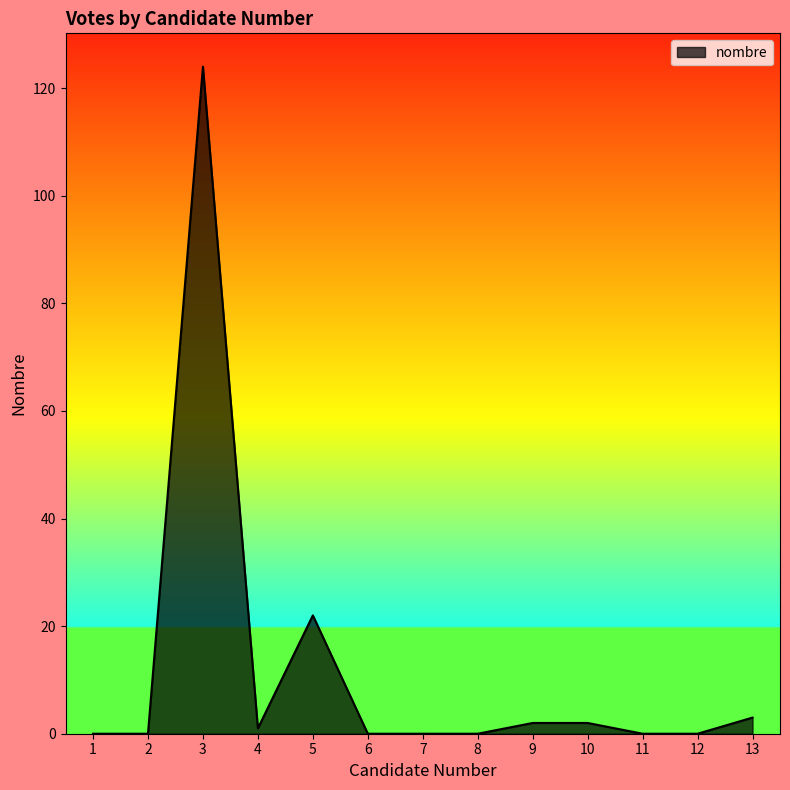

True or false: the data shows 2 at 10.

True